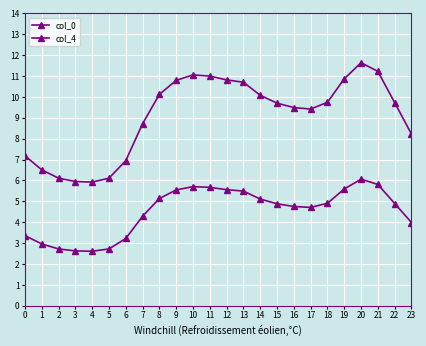

How many lines are shown in the chart?

2